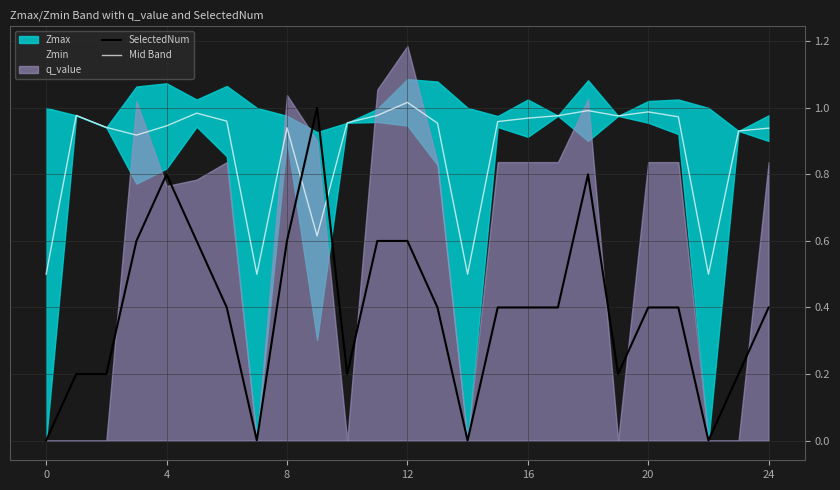

Which category has the highest value across all series?

12